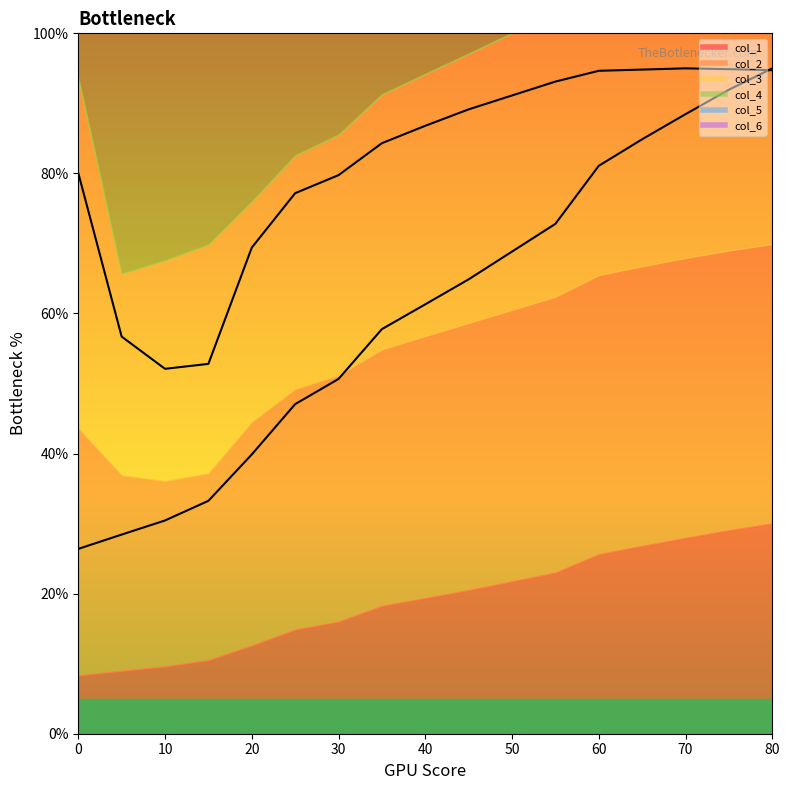

Between which two adjacent categories do col_6 and col_5 first intersect?

50 and 55